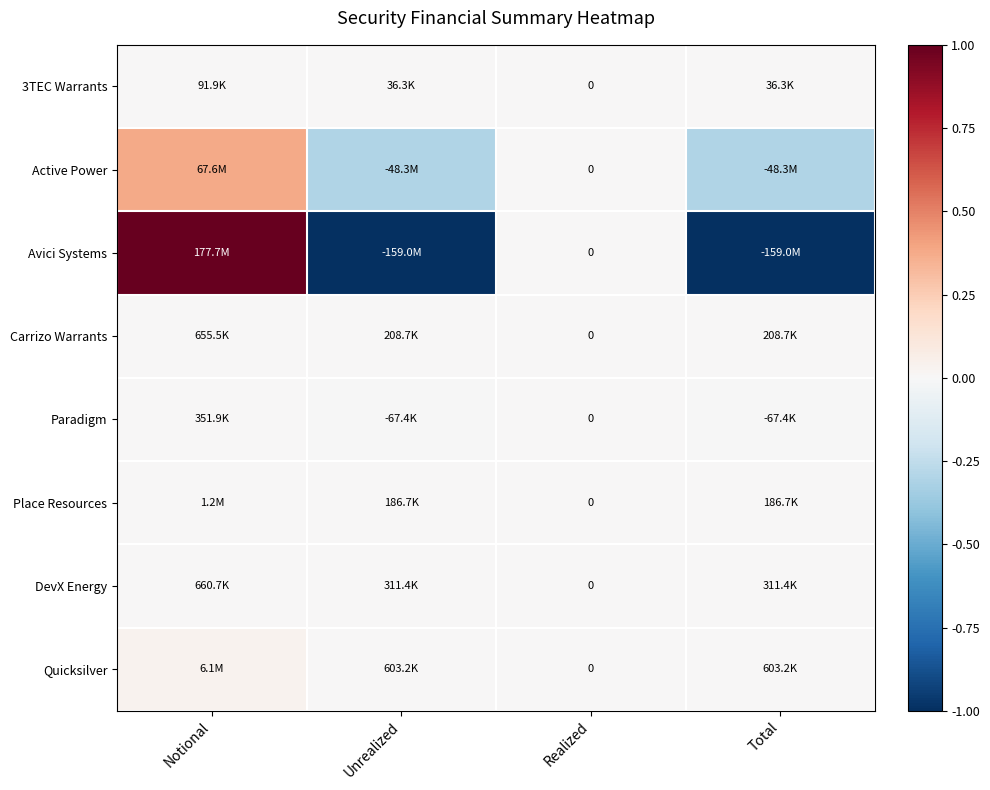

How many values in the 3TEC Warrants series exceed 0?

3